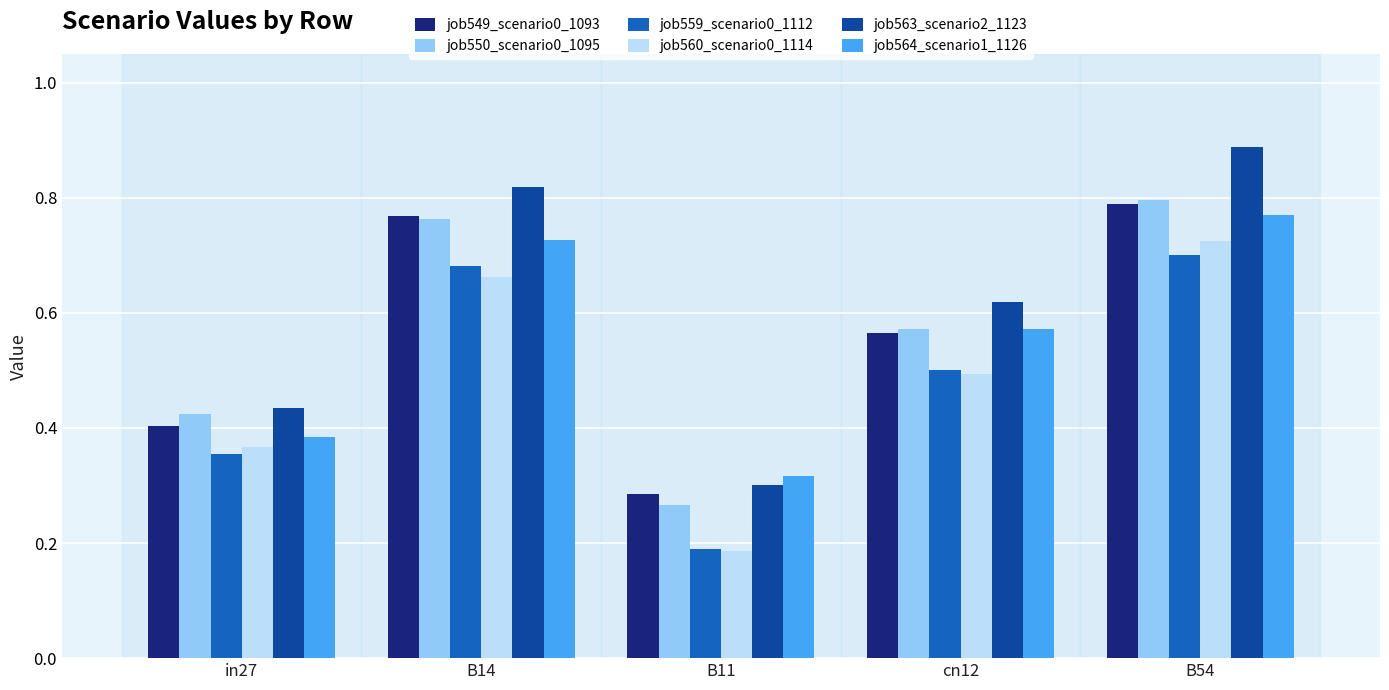

Does the chart contain stacked bars?

No